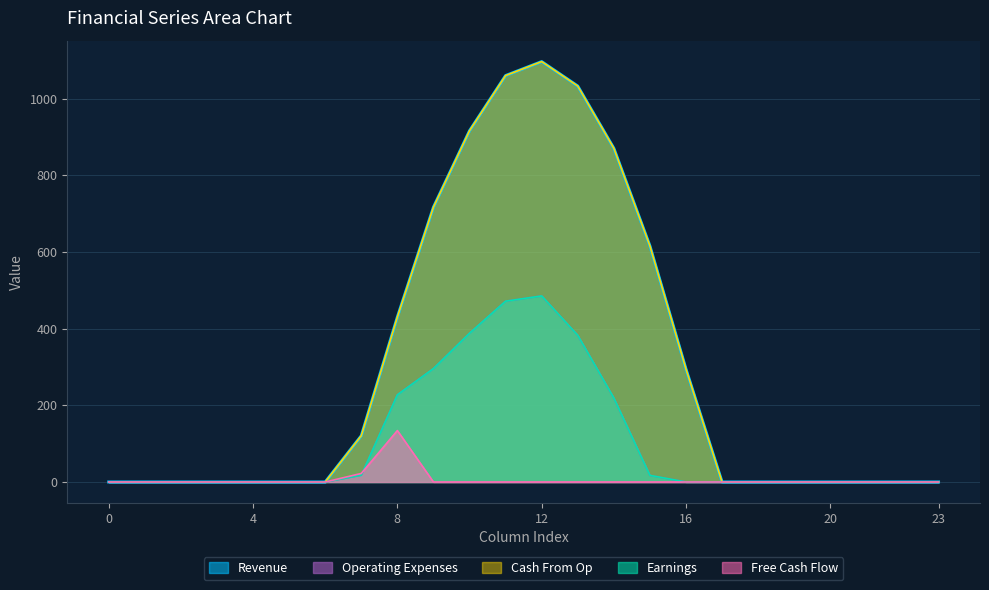

Reading left to right, transcribe all the data shown in this chart.

Revenue: 0=0.0	1=0.0	2=0.0	3=0.0	4=0.0	5=0.0	6=0.0	7=120.6	8=430.3	9=716.9	10=916.2	11=1060.3	12=1096.7	13=1032.9	14=870.6	15=615.9	16=294.5	17=0.0	18=0.0	19=0.0	20=0.0	21=0.0	22=0.0	23=0.0
Earnings: 0=0.0	1=0.0	2=0.0	3=0.0	4=0.0	5=0.0	6=0.0	7=17.7	8=227.5	9=295.9	10=388.1	11=471.7	12=485.4	13=382.7	14=219.2	15=17.3	16=0.0	17=0.0	18=0.0	19=0.0	20=0.0	21=0.0	22=0.0	23=0.0
Free Cash Flow: 0=0.0	1=0.0	2=0.0	3=0.0	4=0.0	5=0.0	6=0.0	7=22.3	8=134.2	9=0.0	10=0.0	11=0.0	12=0.0	13=0.0	14=0.0	15=0.0	16=0.0	17=0.0	18=0.0	19=0.0	20=0.0	21=0.0	22=0.0	23=0.0
Cash From Op: 0=0.0	1=0.0	2=0.0	3=0.0	4=0.0	5=0.0	6=0.0	7=120.6	8=430.3	9=716.9	10=916.2	11=1060.3	12=1096.7	13=1032.9	14=870.6	15=615.9	16=294.5	17=0.0	18=0.0	19=0.0	20=0.0	21=0.0	22=0.0	23=0.0
Operating Expenses: 0=0.0	1=0.0	2=0.0	3=0.0	4=0.0	5=0.0	6=0.0	7=17.7	8=227.5	9=295.9	10=388.1	11=471.7	12=485.4	13=382.7	14=219.2	15=17.3	16=0.0	17=0.0	18=0.0	19=0.0	20=0.0	21=0.0	22=0.0	23=0.0